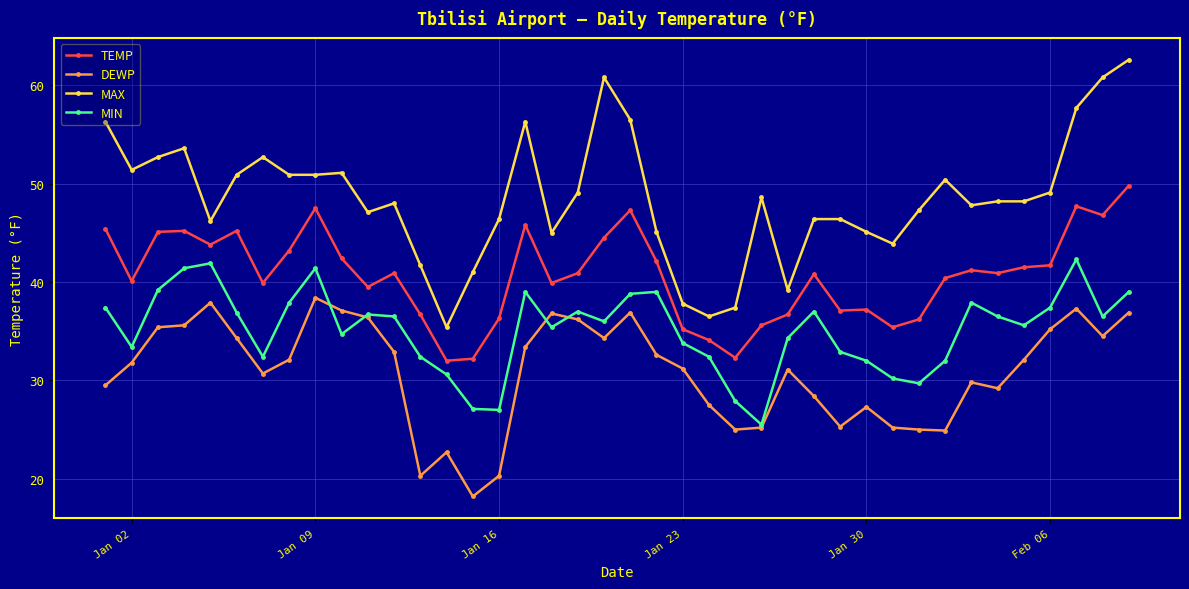

True or false: MIN and TEMP intersect in this chart.

False